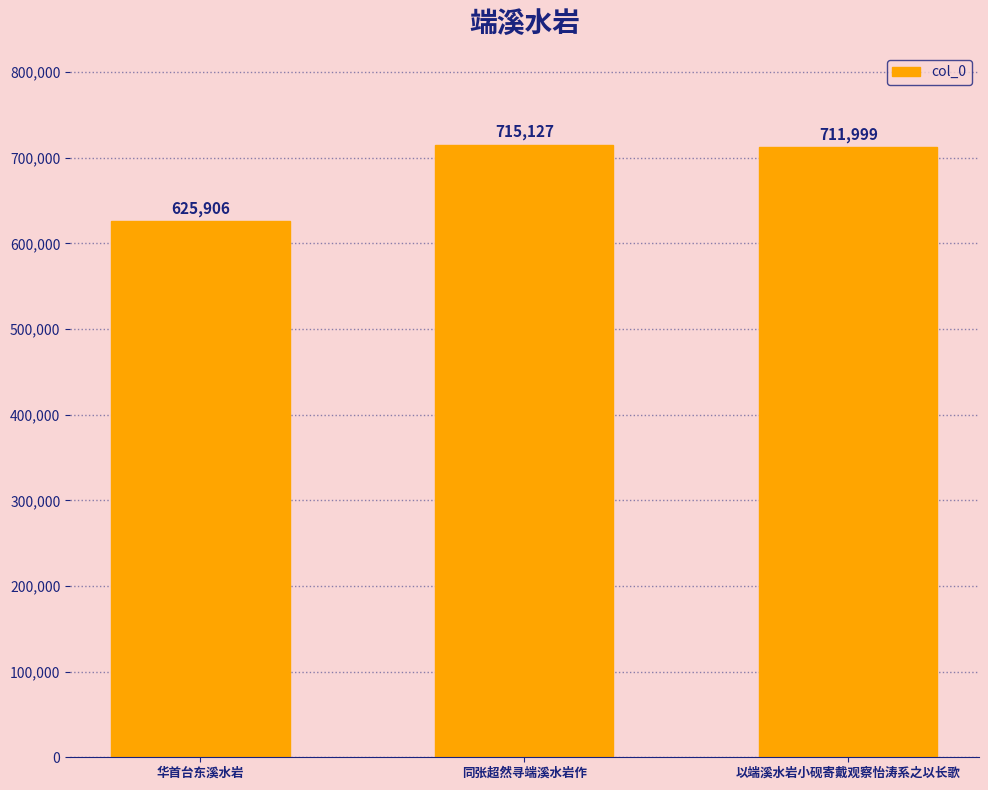

How many data points are less than 711999?

1